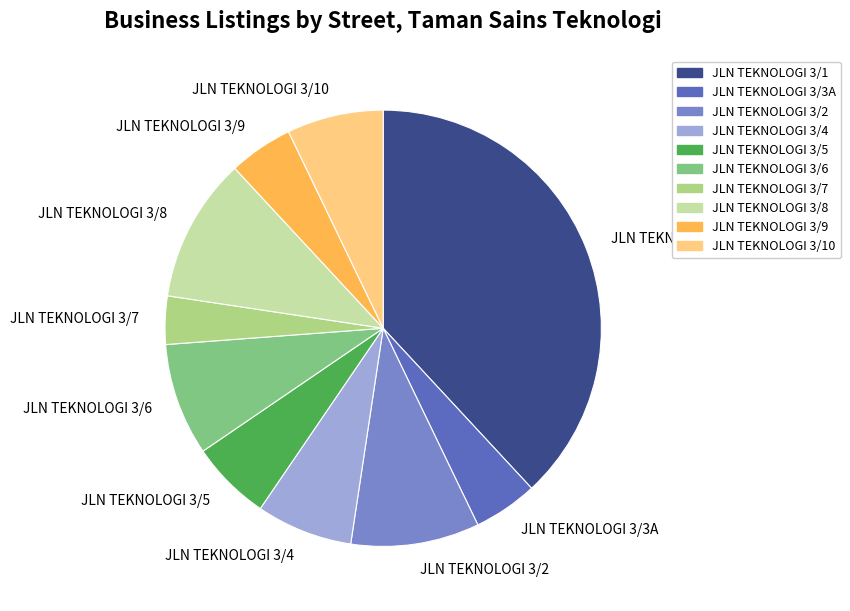

Does JLN TEKNOLOGI 3/3A represent more than half of the total?

No